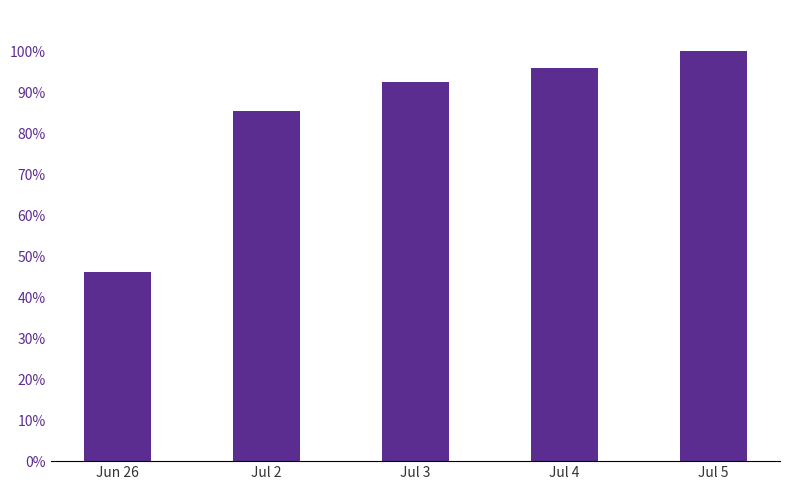

Does the chart contain any negative values?

No